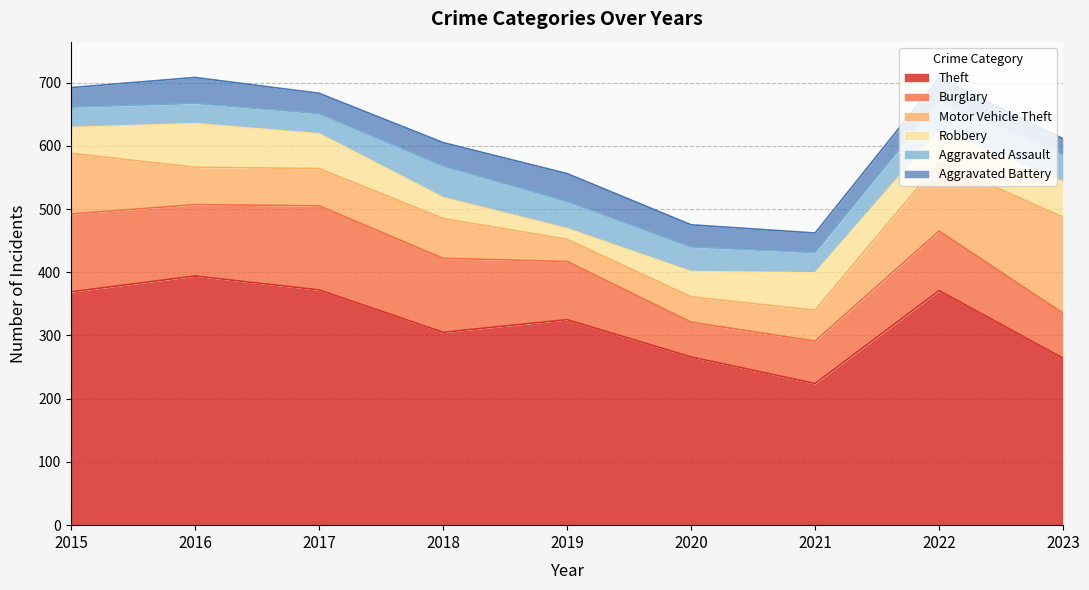

What is the total value across all series at 2020?

475